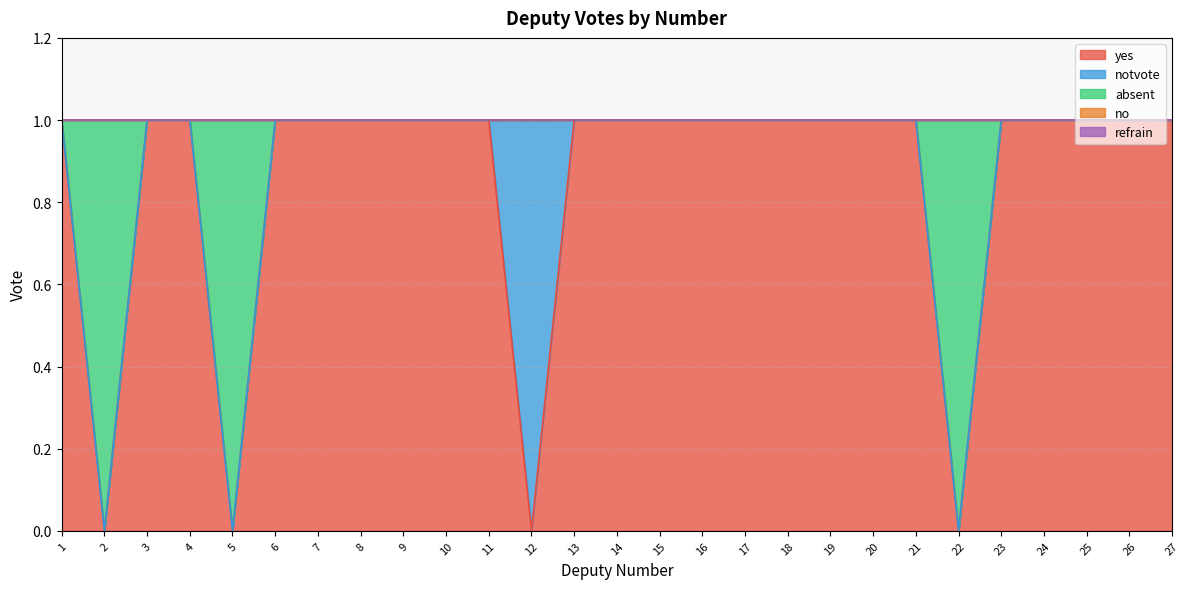

True or false: notvote has more than 1 points higher than both neighbors.

False